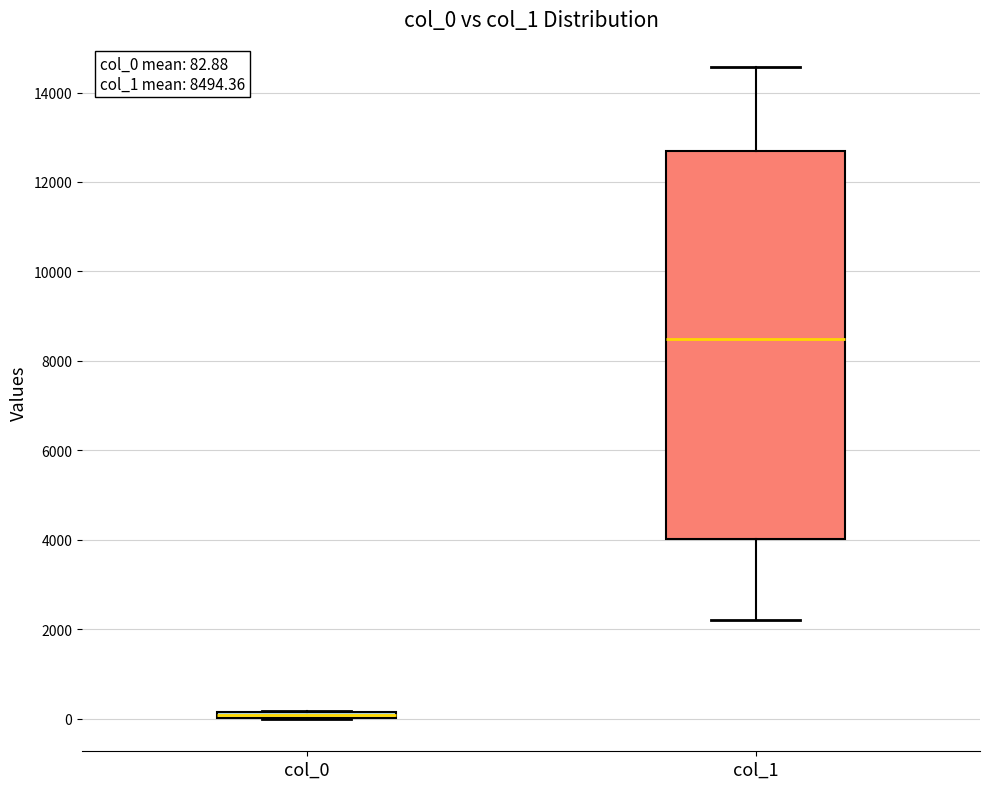

Which box's median line is the highest?

col_1